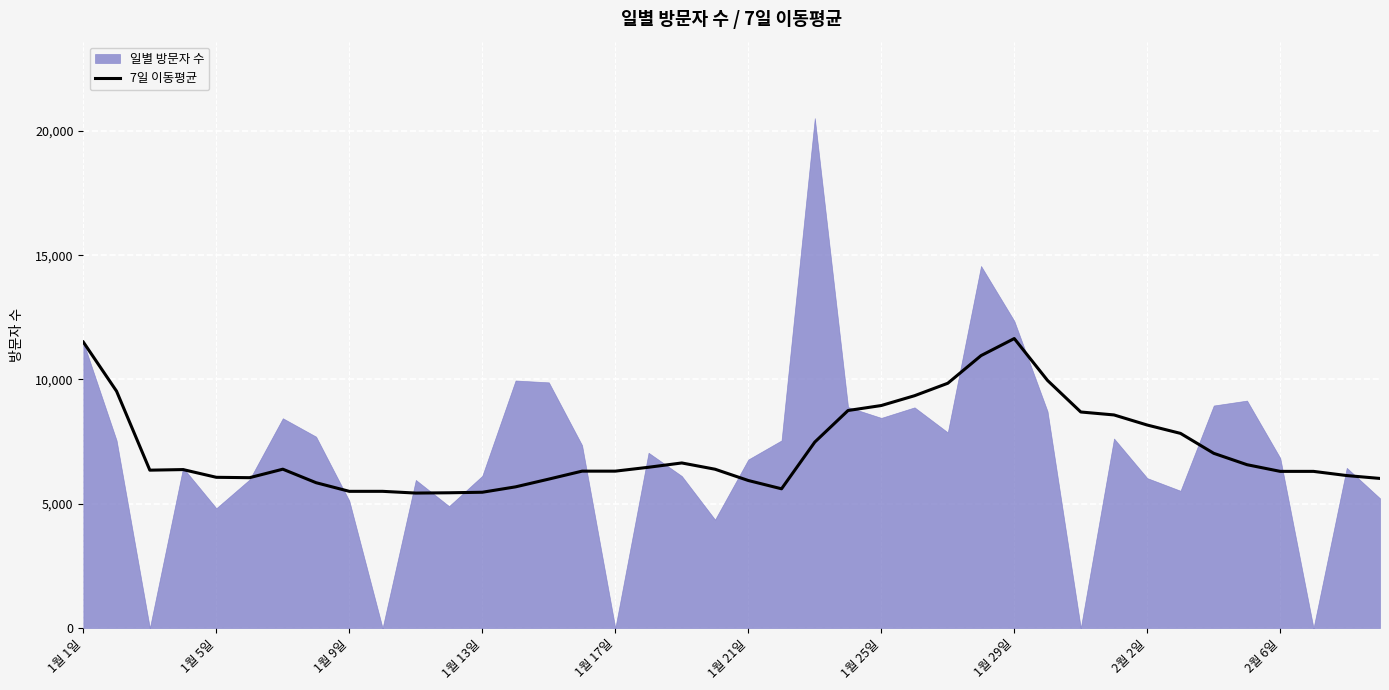

What is the maximum value for 7일 이동평균?

11645.7